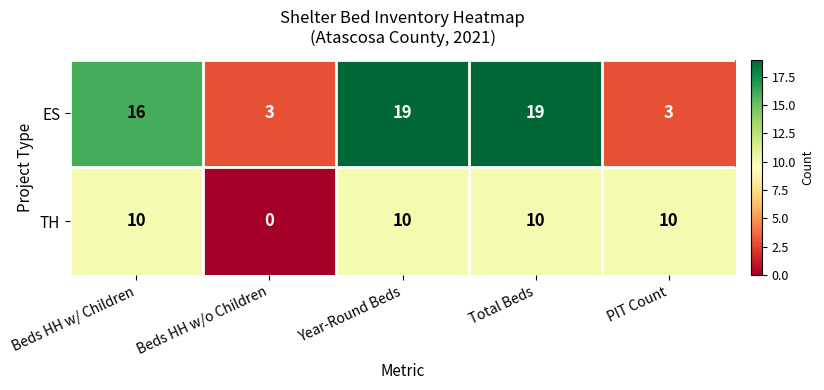

What is the difference between the ES values at Year-Round Beds and Beds HH w/o Children?

16